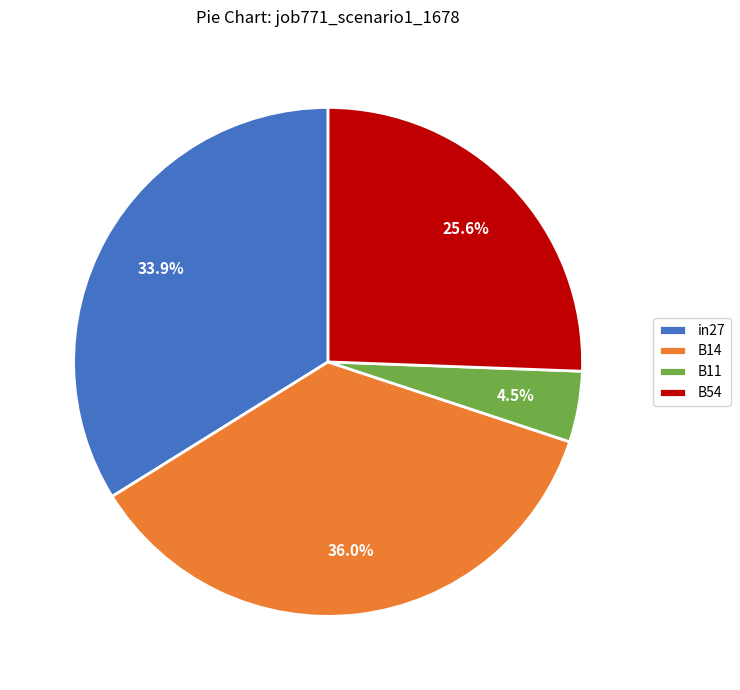

What percentage do B11 and in27 together represent?

38.4%